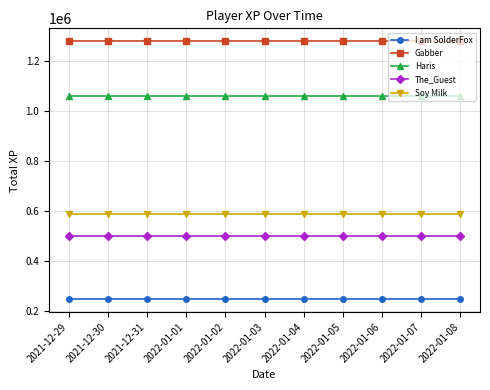

What is the lowest value of the Soy Milk series?

589599.3